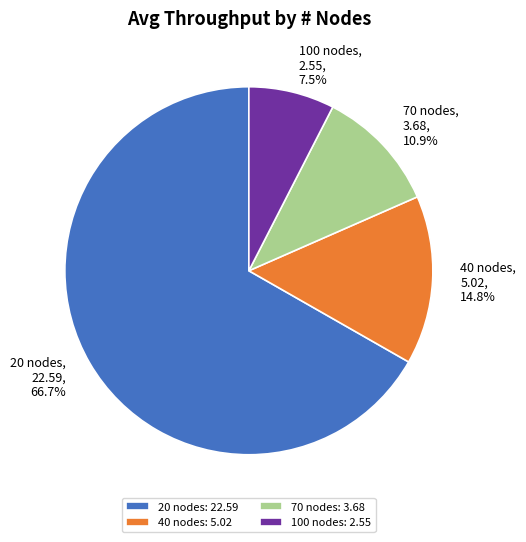

Rank the categories by value from highest to lowest.

20 nodes, 40 nodes, 70 nodes, 100 nodes